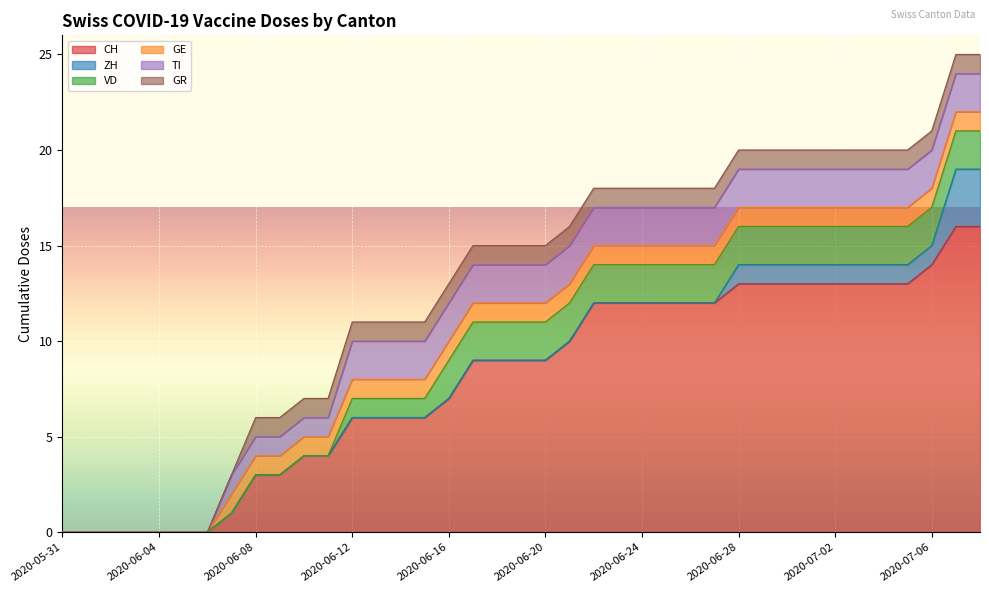

True or false: TI has a value of 2 at 2020-06-20.

True